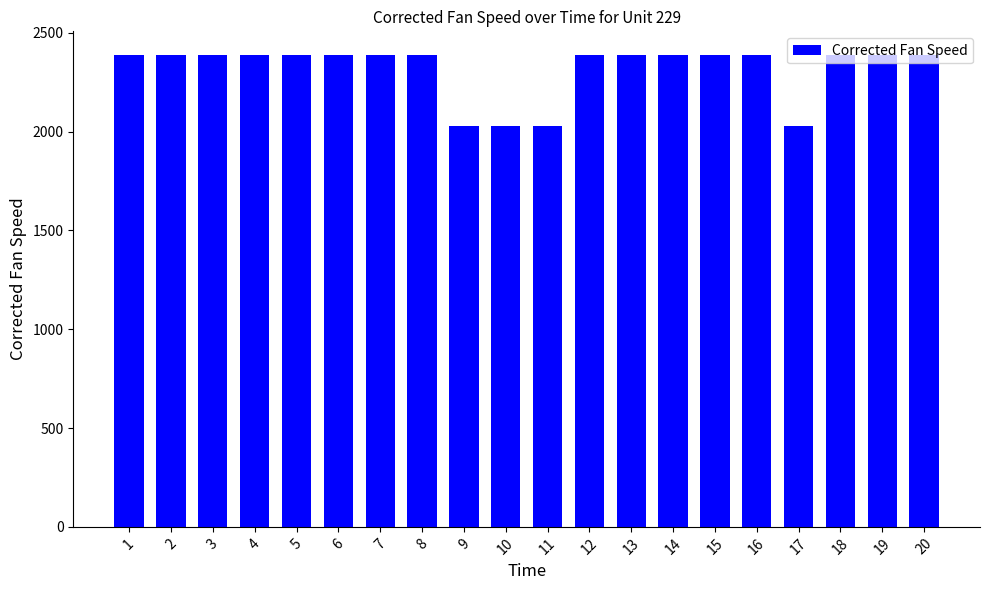

What is the difference between the second highest and minimum values?

359.8